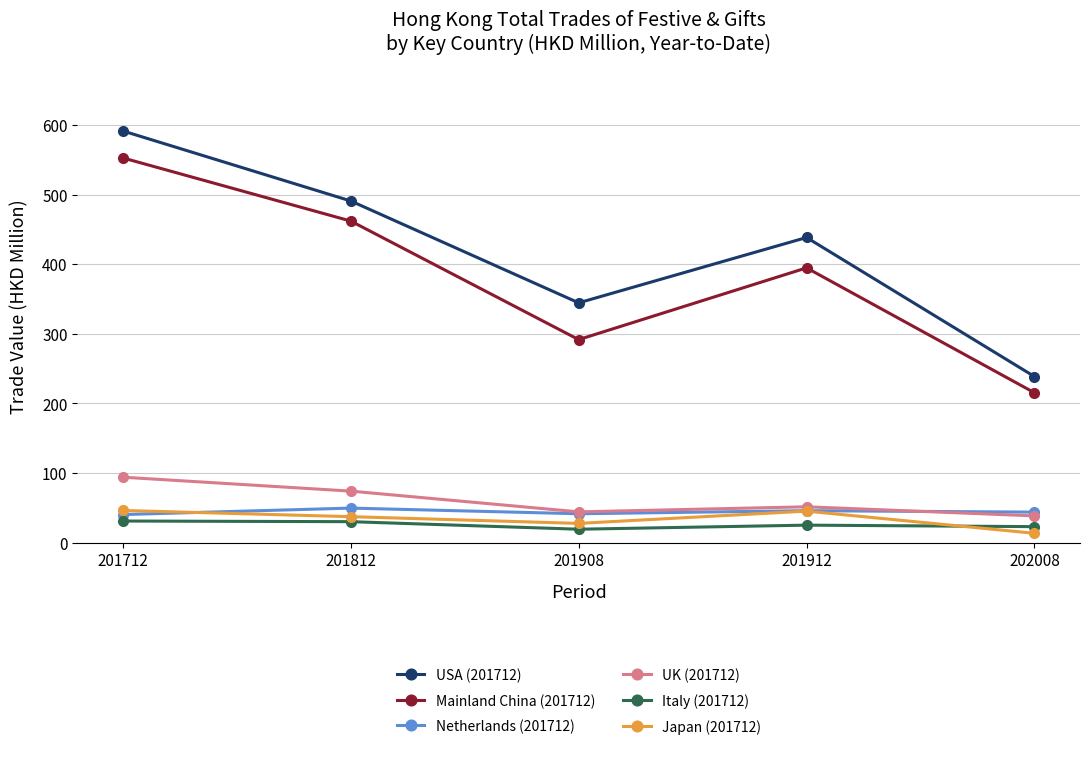

The UK (201712) series shows 98.9 at 201812. True or false?

False